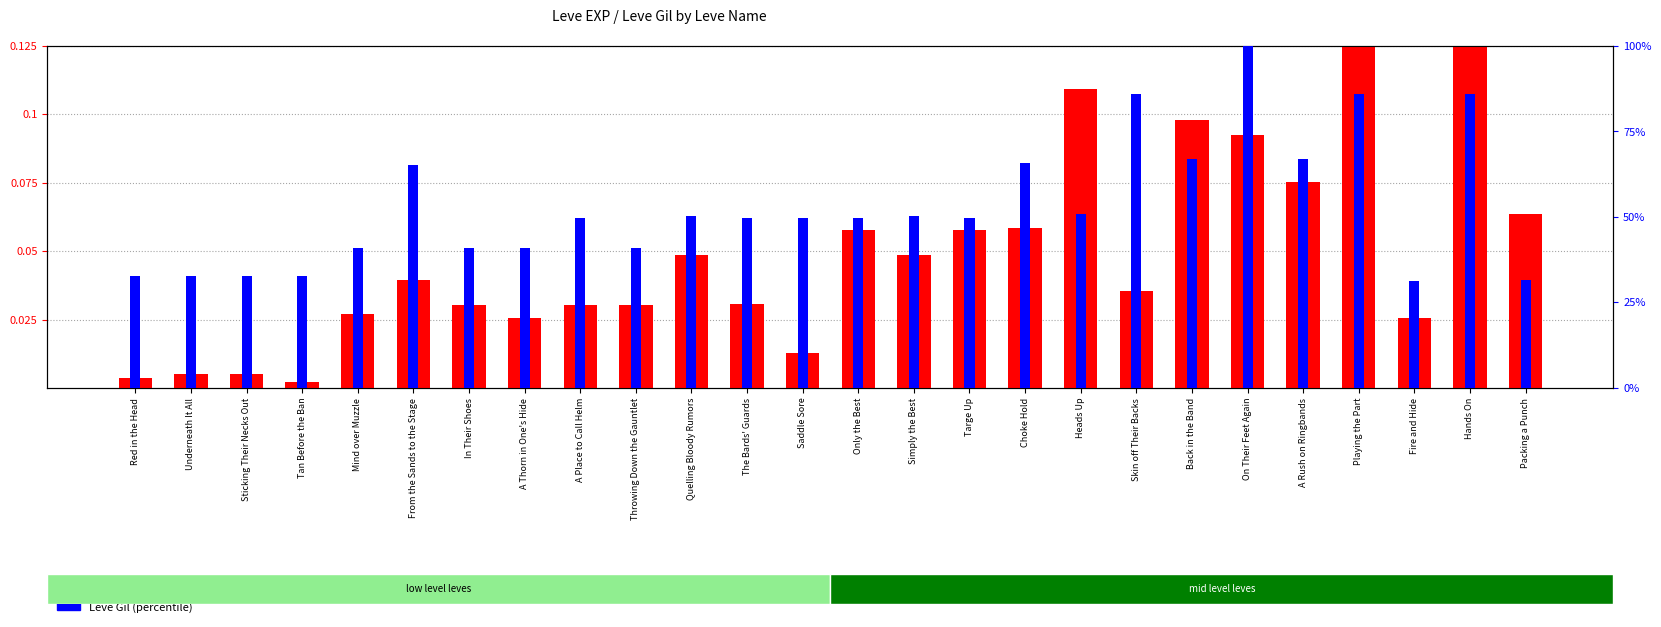

Which series has the largest total across all categories?

Leve Gil